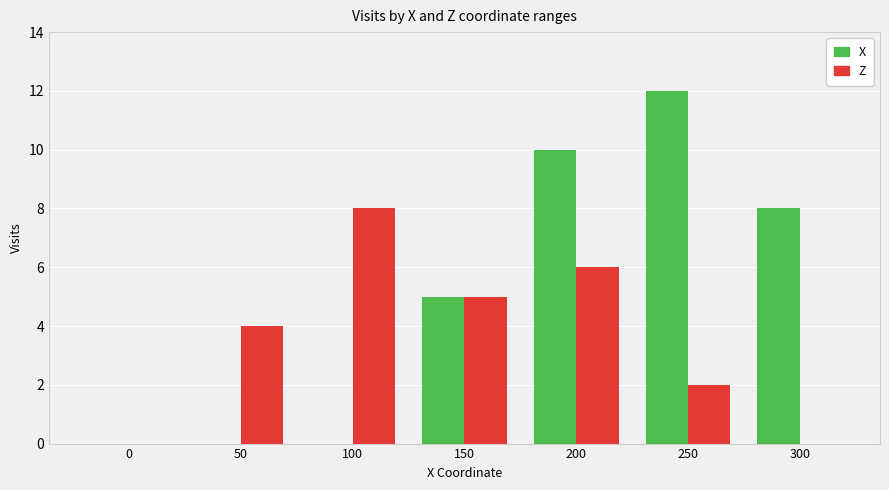

How many series are shown in this chart?

2